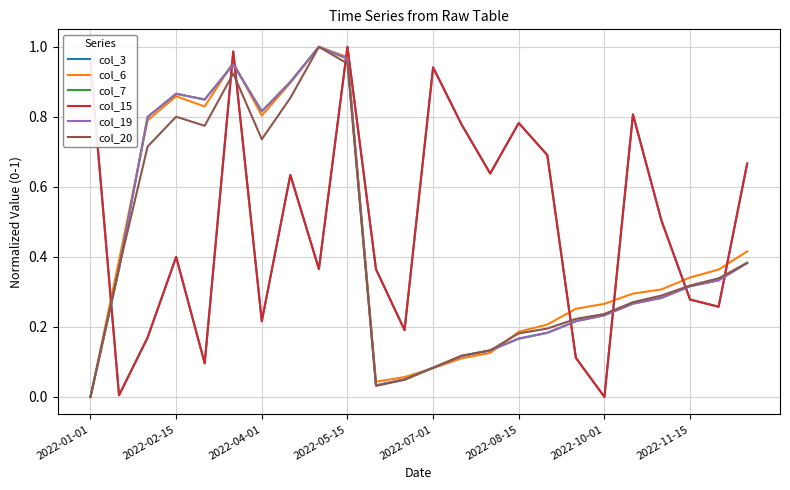

Does the chart display data point markers on the line(s)?

No